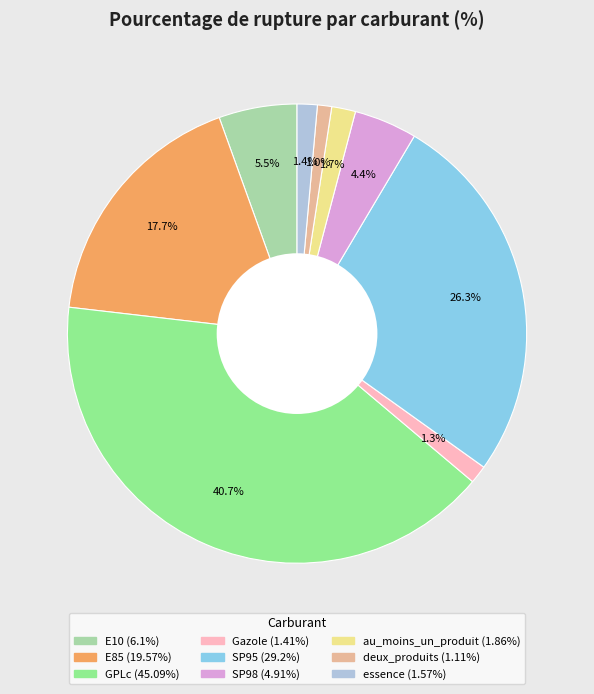

What portion of the pie excludes au_moins_un_produit?

98.3%